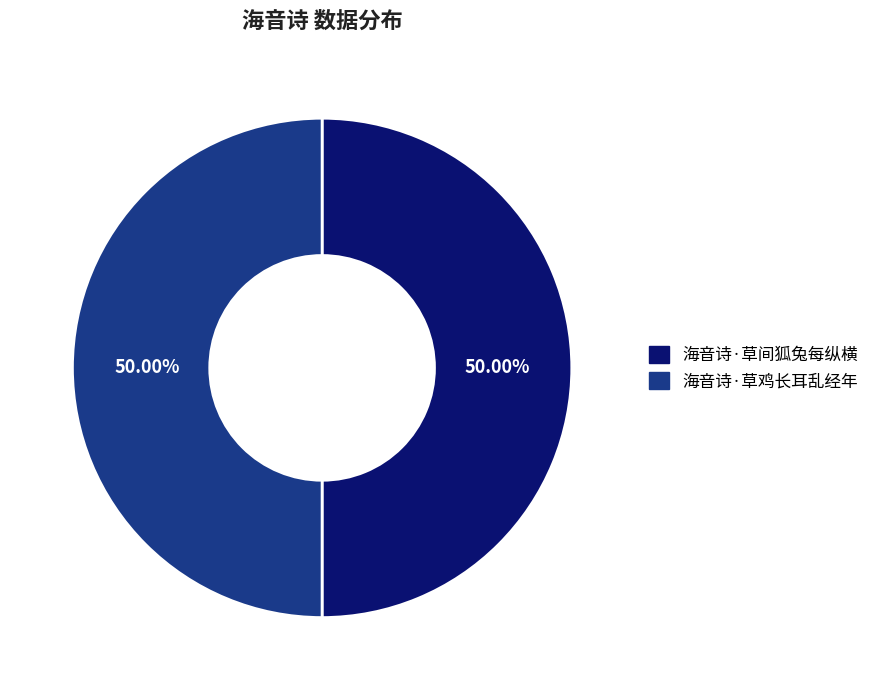

What percentage do 海音诗·草间狐兔每纵横 and 海音诗·草鸡长耳乱经年 together represent?

100.0%